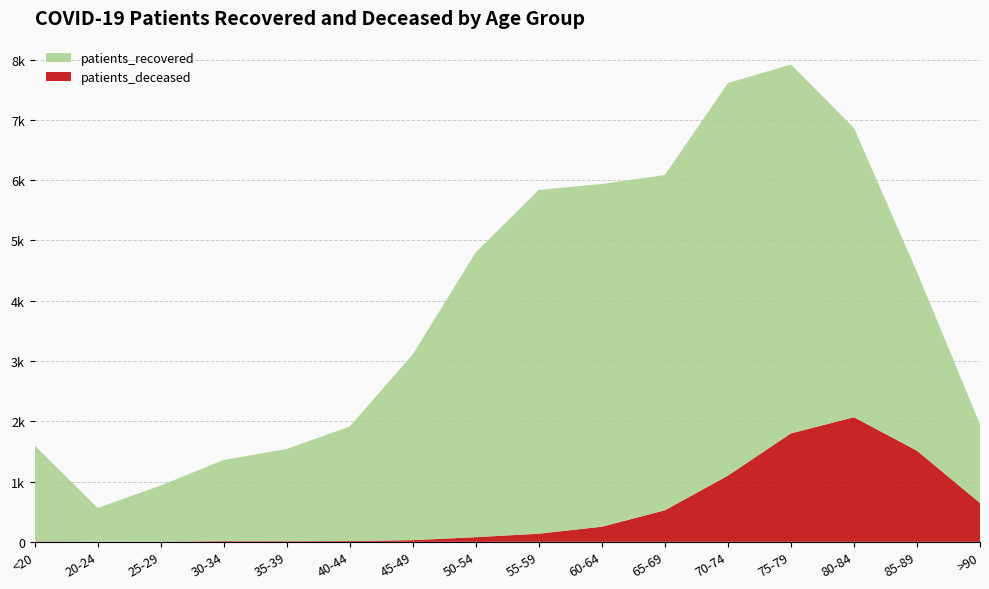

Reading right to left, extract all data points from this chart.

patients_recovered: >90=1306	85-89=2966	80-84=4797	75-79=6118	70-74=6512	65-69=5562	60-64=5685	55-59=5703	50-54=4726	45-49=3082	40-44=1901	35-39=1530	30-34=1347	25-29=932	20-24=559	<20=1591
patients_deceased: >90=644	85-89=1511	80-84=2067	75-79=1799	70-74=1098	65-69=523	60-64=251	55-59=135	50-54=77	45-49=28	40-44=13	35-39=10	30-34=11	25-29=2	20-24=3	<20=6